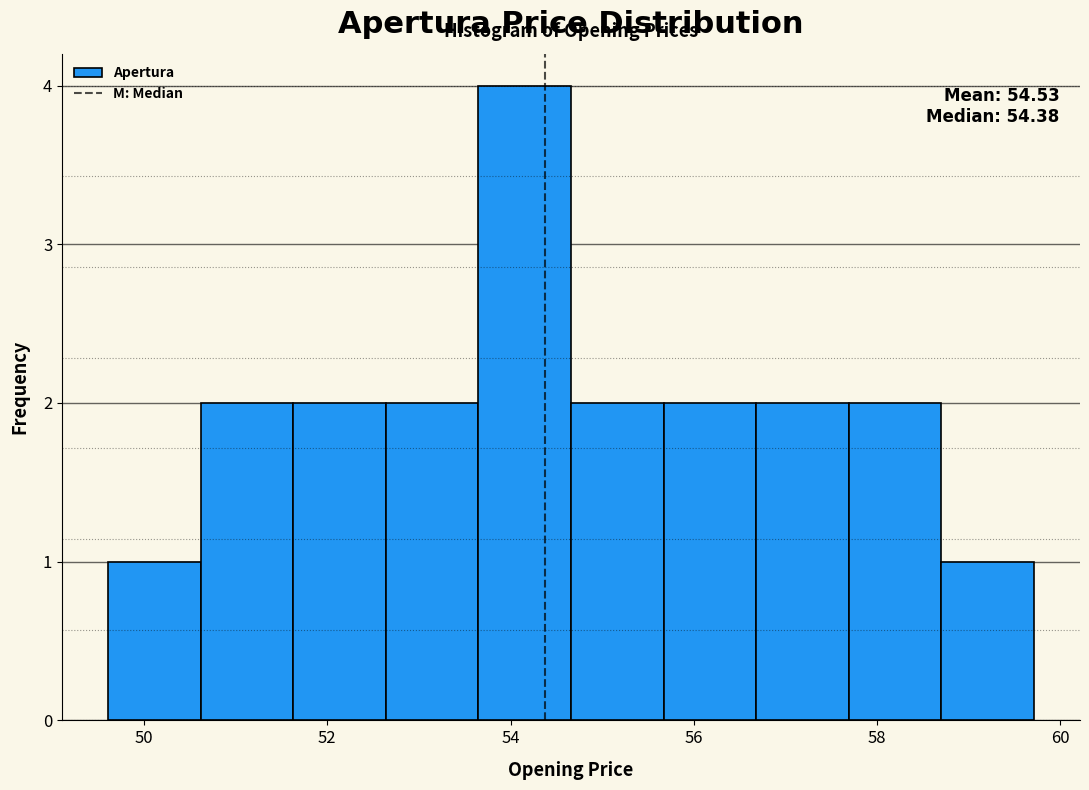

Which range on the x-axis has the tallest bar?

53.6 to 54.6